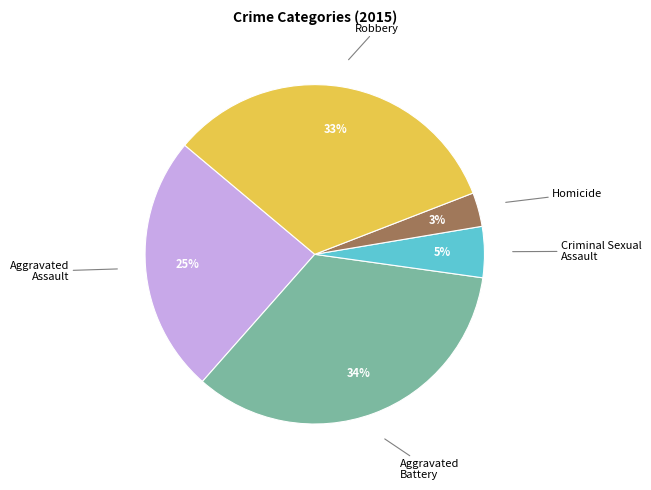

To the nearest percent, what is the average slice percentage?

20%